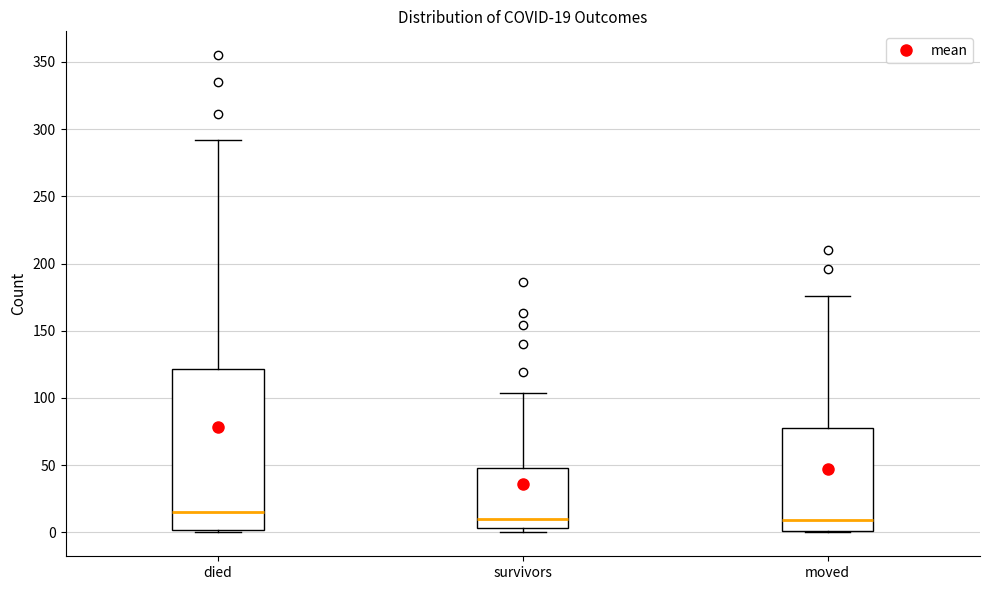

Comparing the boxes themselves (not the whiskers), which one is the tallest?

died